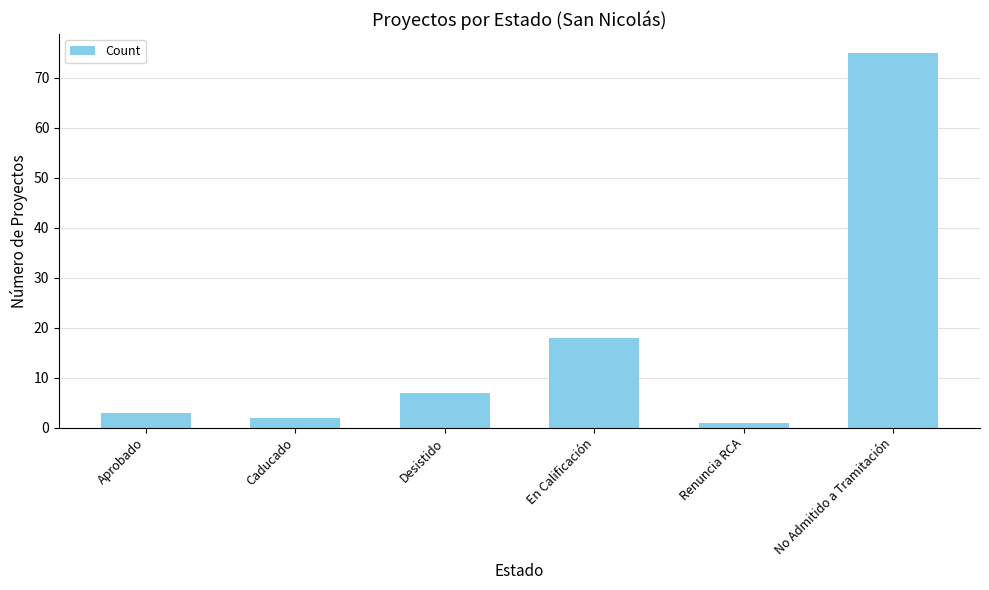

Does the chart contain stacked bars?

No